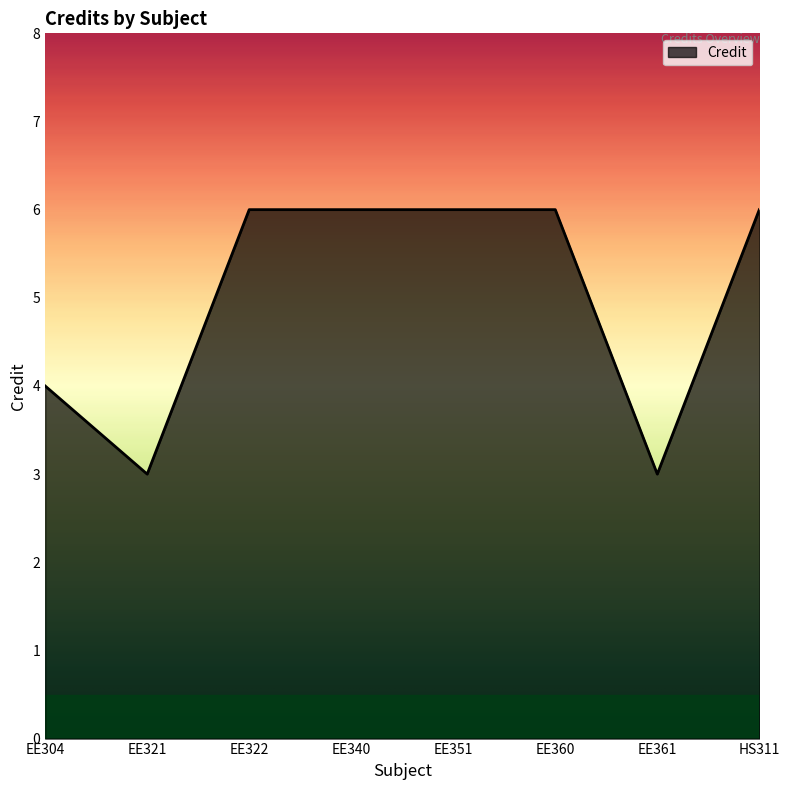

Which has a higher value, EE340 or EE361?

EE340